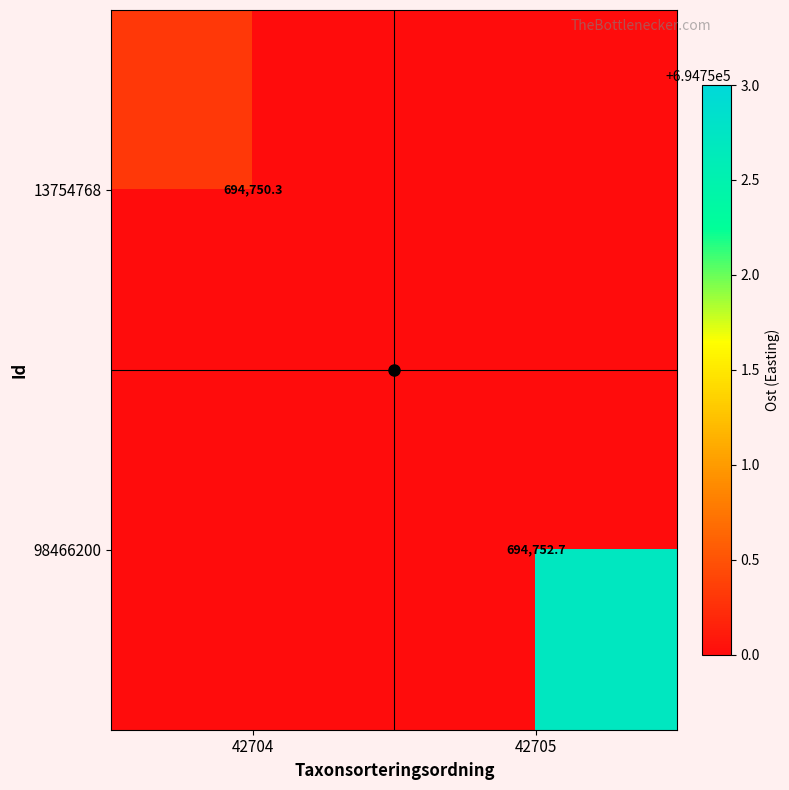

At which category does the chart reach its peak across all series?

42705